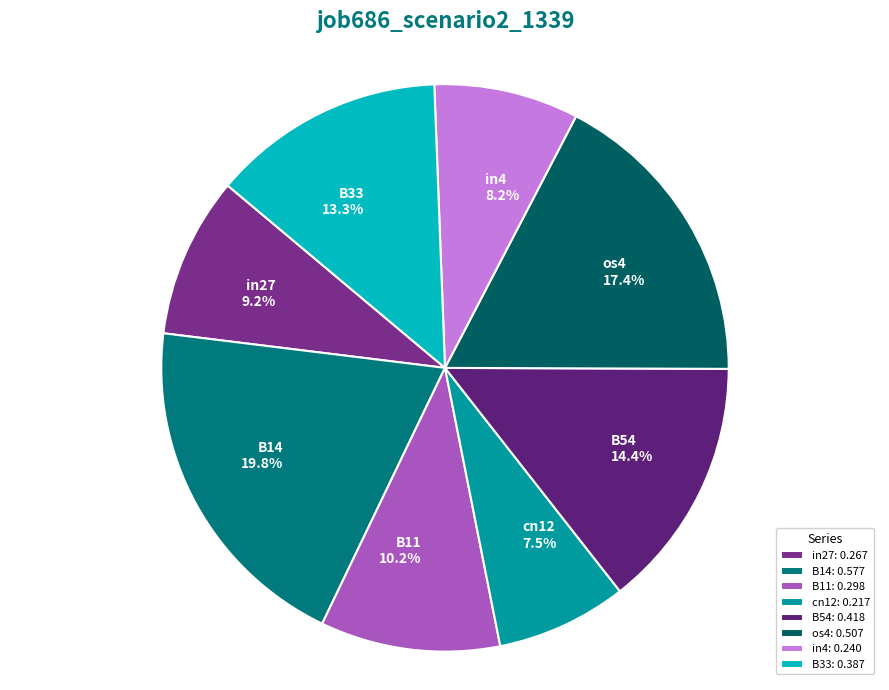

Rank the categories by value from lowest to highest.

cn12, in4, in27, B11, B33, B54, os4, B14